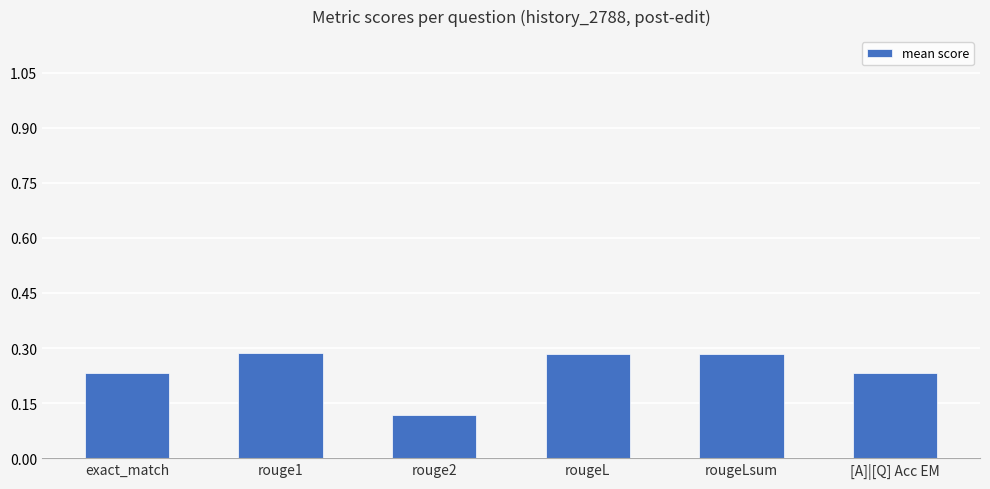

Count the values in the range 0 to 1.

6